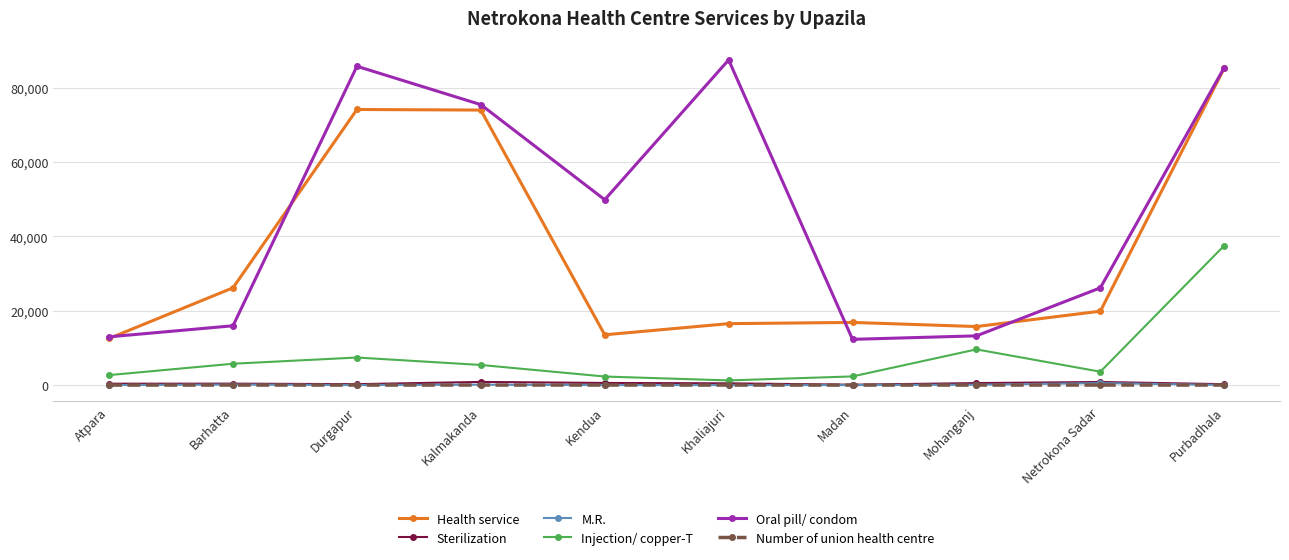

Where does the Sterilization series first go above 472?

Kalmakanda